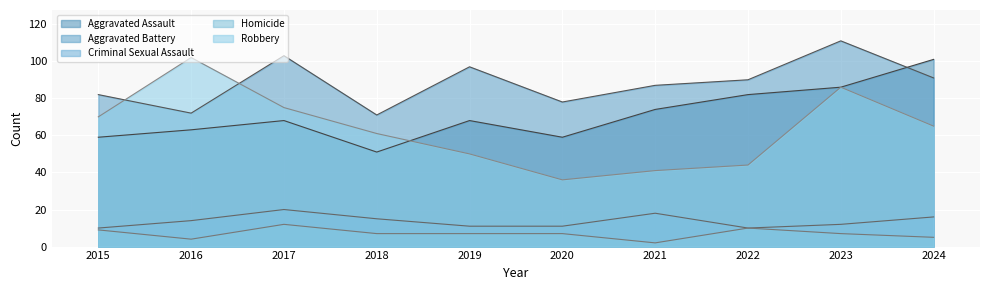

List the series in order of their peak value, lowest first.

Homicide, Criminal Sexual Assault, Aggravated Assault, Robbery, Aggravated Battery